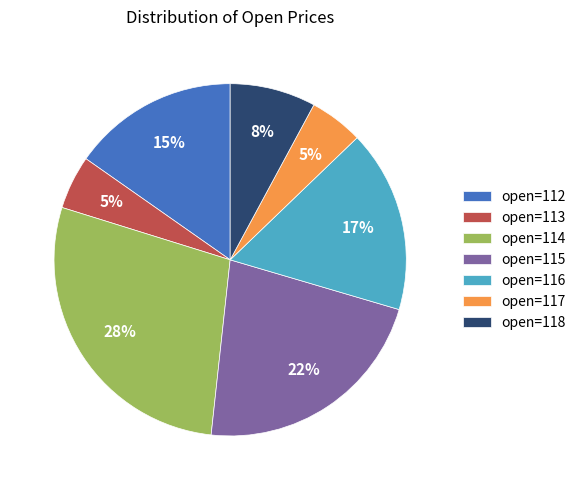

Combined, do open=115 and open=118 account for over 50%?

No